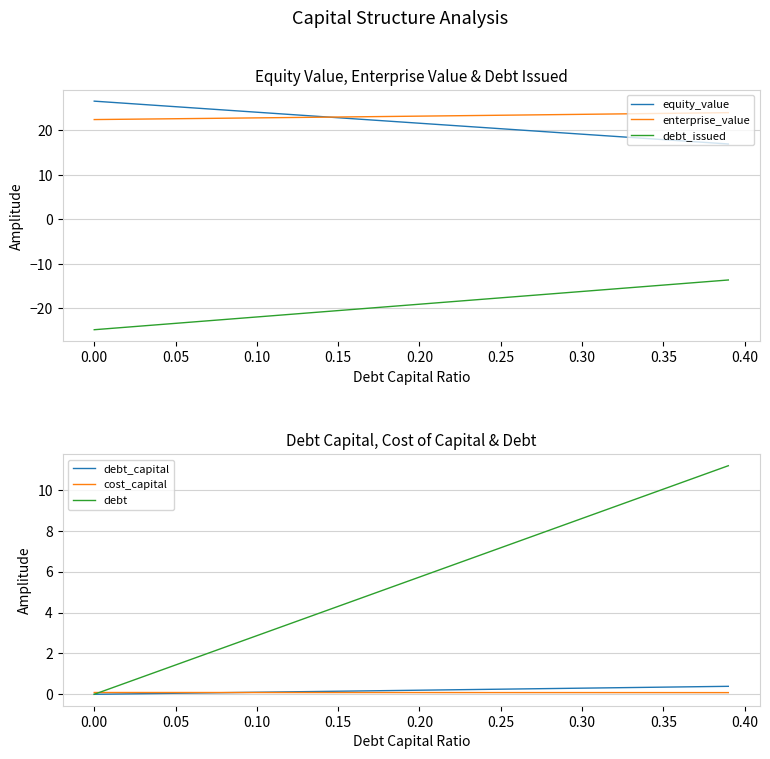

Rank the series by their maximum value, from highest to lowest.

equity_value, enterprise_value, debt, debt_capital, cost_capital, debt_issued